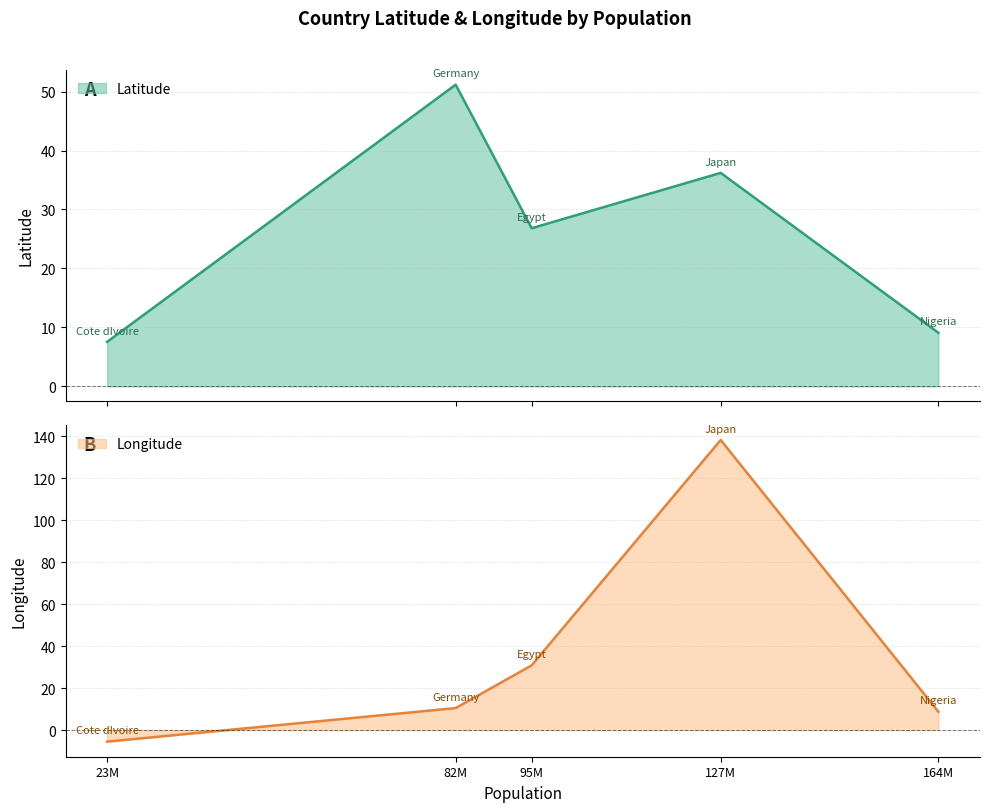

What is the maximum value for Latitude?

51.2